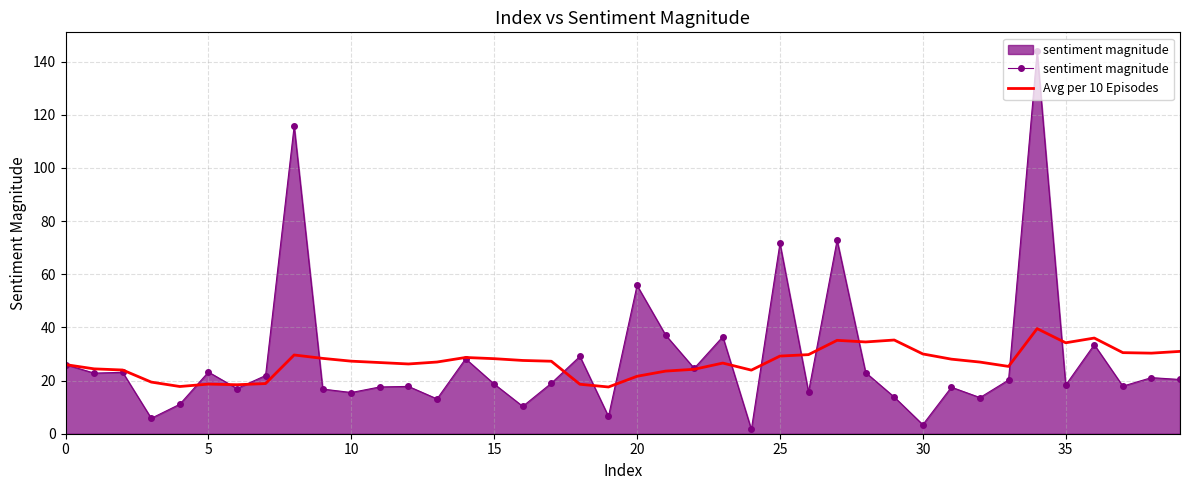

List the series in order of their peak value, highest first.

sentiment magnitude, Avg per 10 Episodes